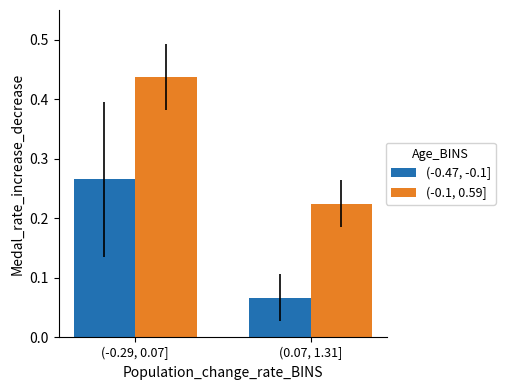

Where is (-0.47, -0.1] nearest to the value 0?

(0.07, 1.31]